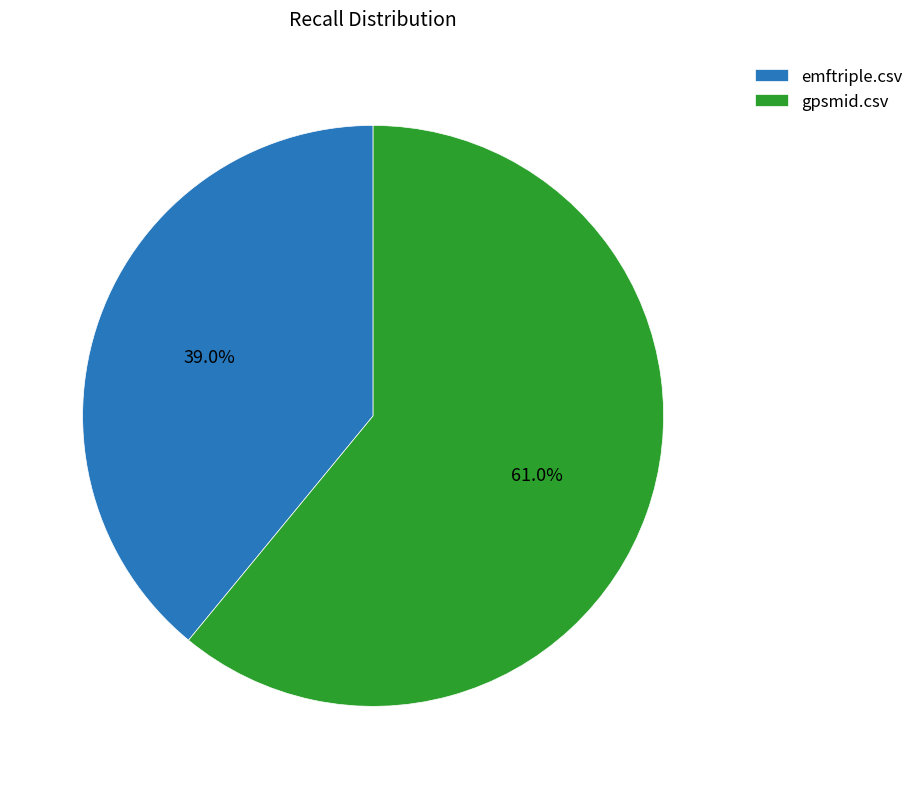

What percentage is the emftriple.csv slice, to the nearest percent?

39%